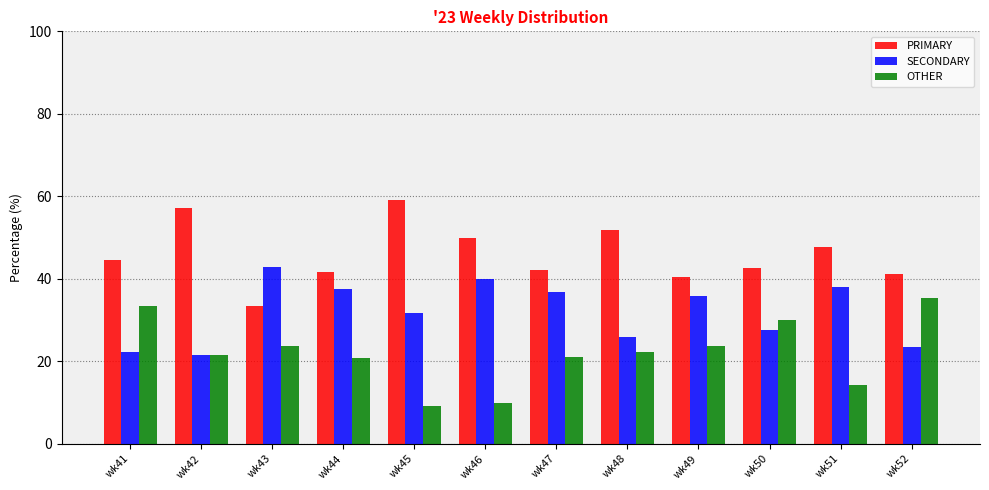

What is the average value of the OTHER series?

22.1